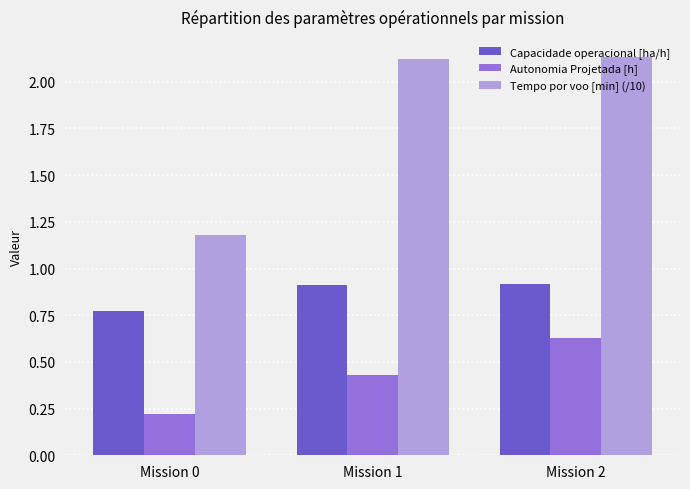

At how many categories does at least one series exceed 1?

3